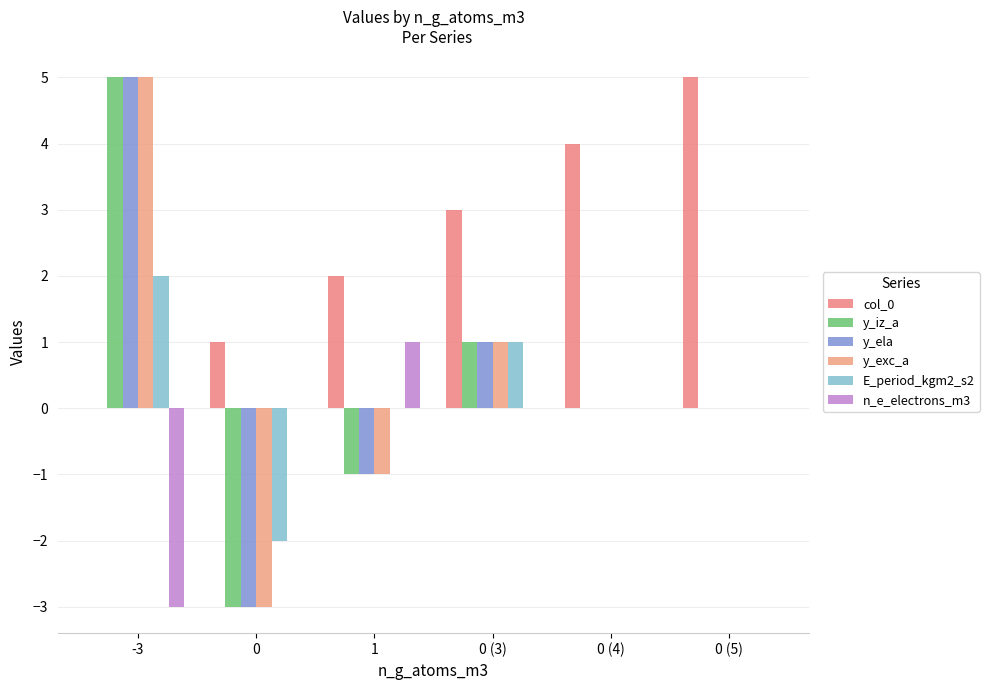

True or false: y_exc_a has a value of 1 at 0 (3).

True